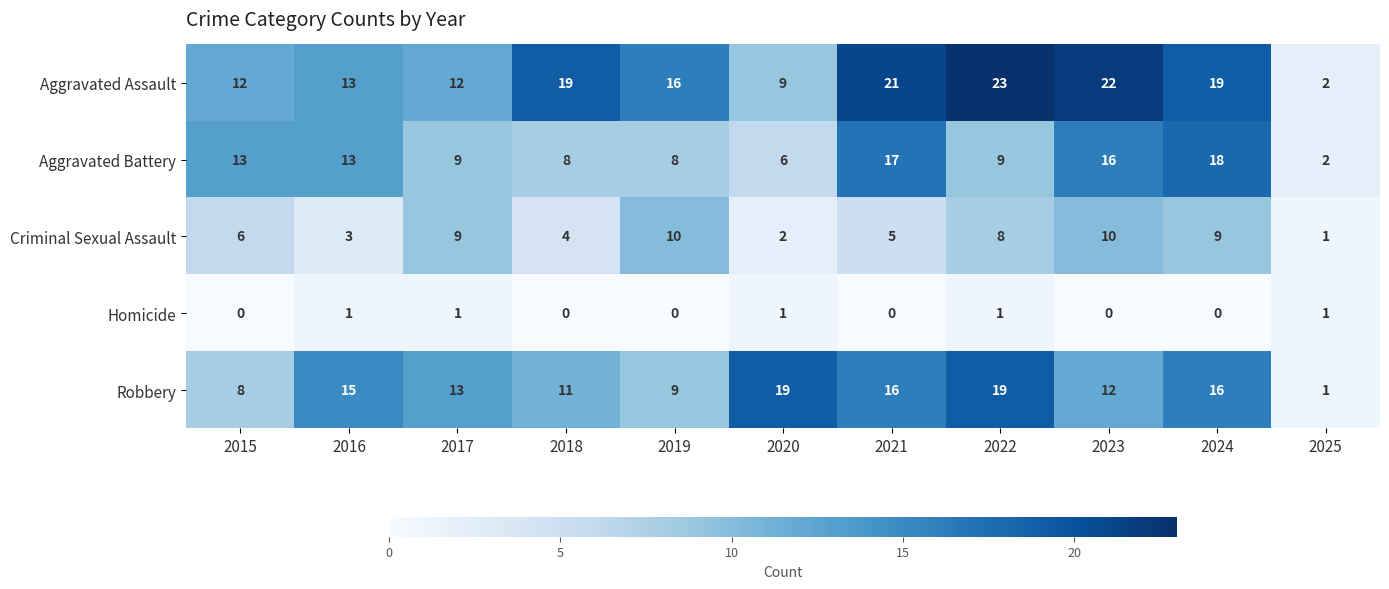

Which series changed the most between 2015 and 2020?

Robbery